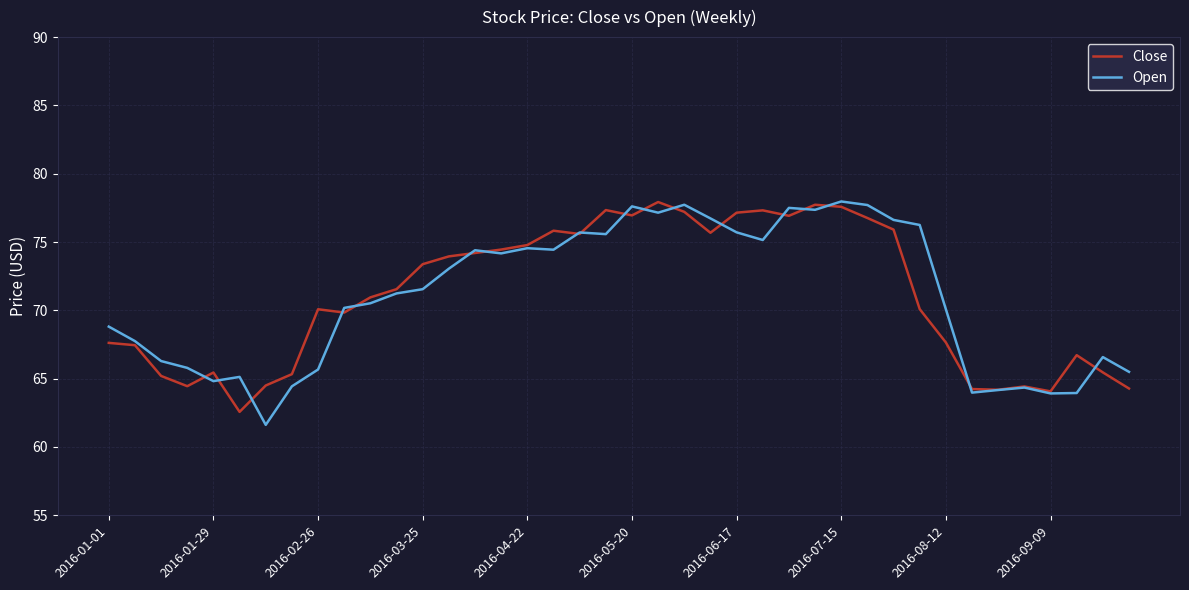

What is the smallest value displayed?

61.6